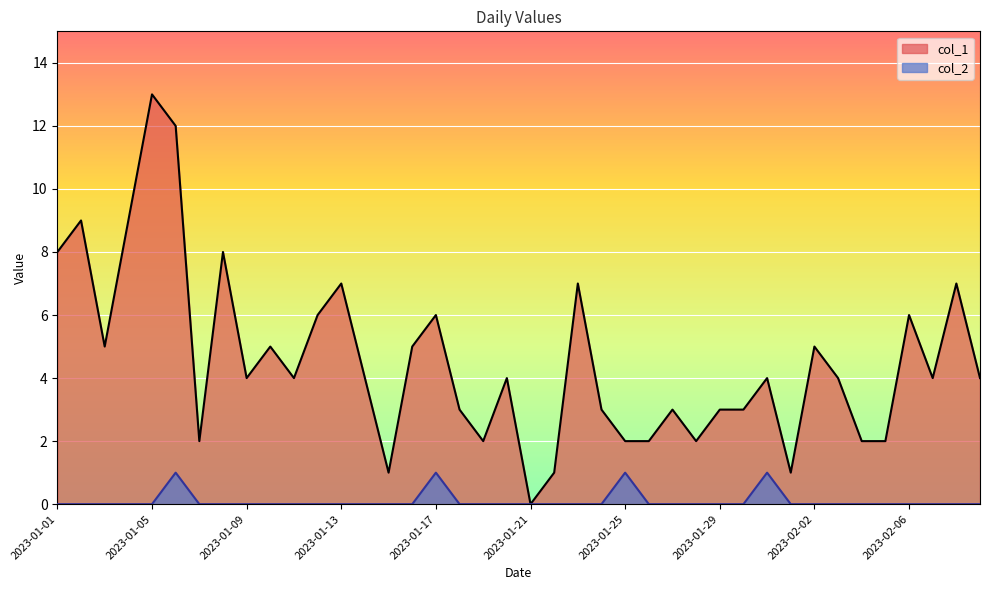

Which series has the largest range (max minus min)?

col_1